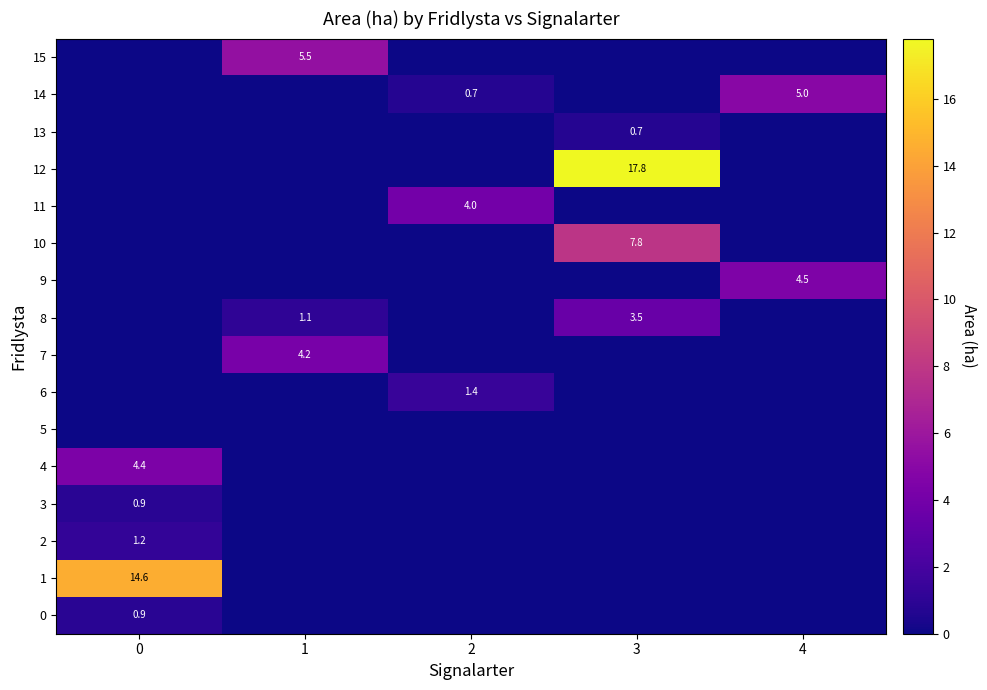

True or false: 6 has a value of 2.2 at 2.

False